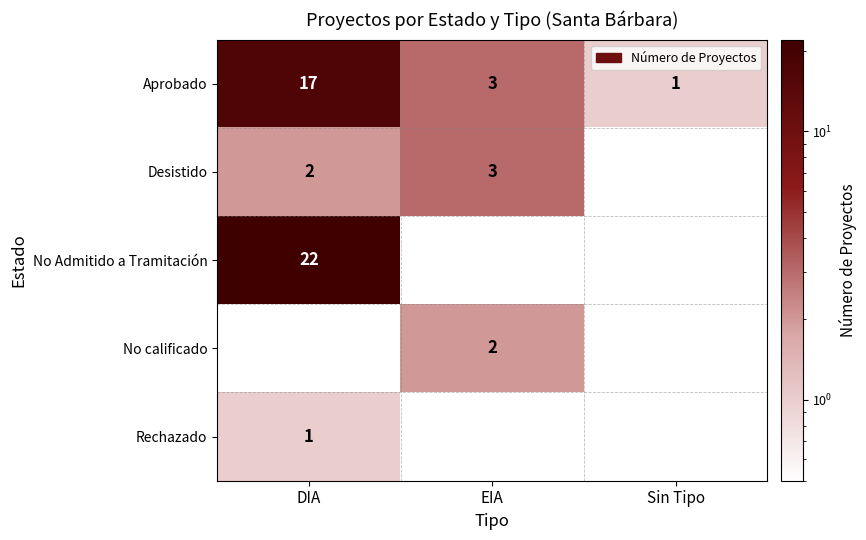

Where is Aprobado nearest to the value 9?

EIA